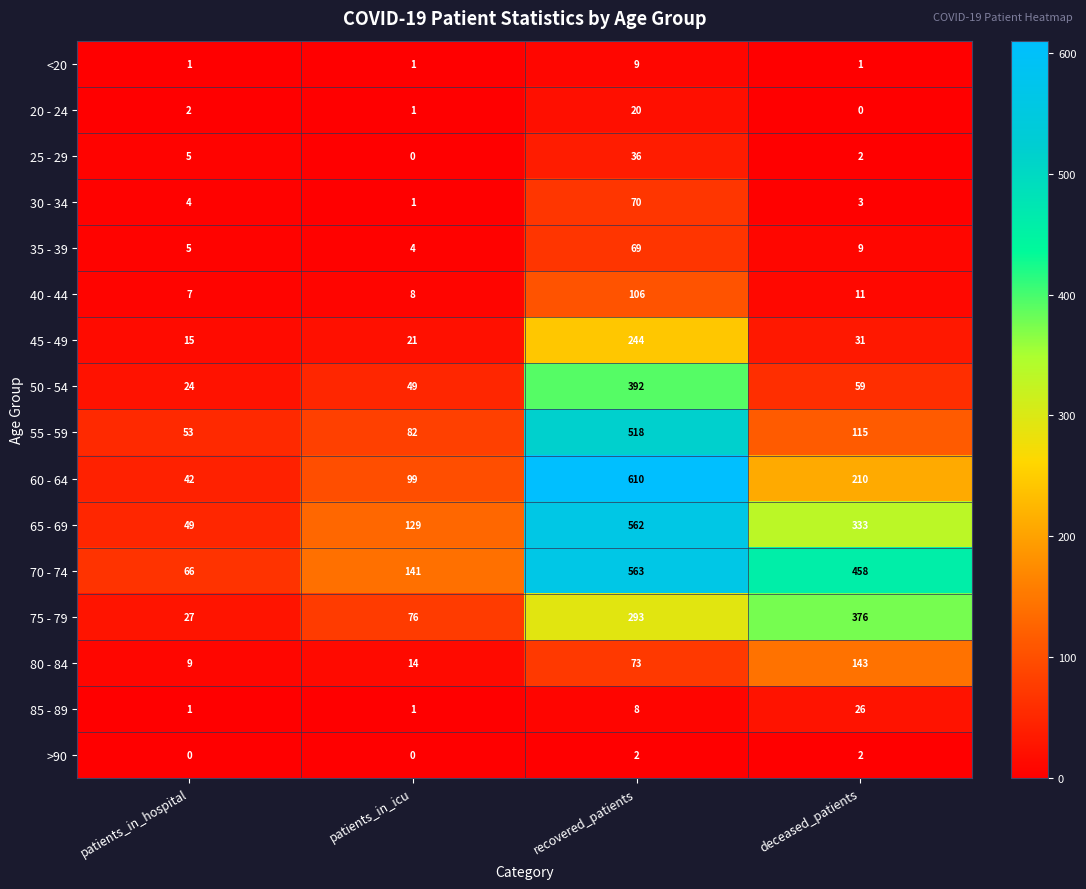

Which category has the highest value in the 30 - 34 series?

recovered_patients